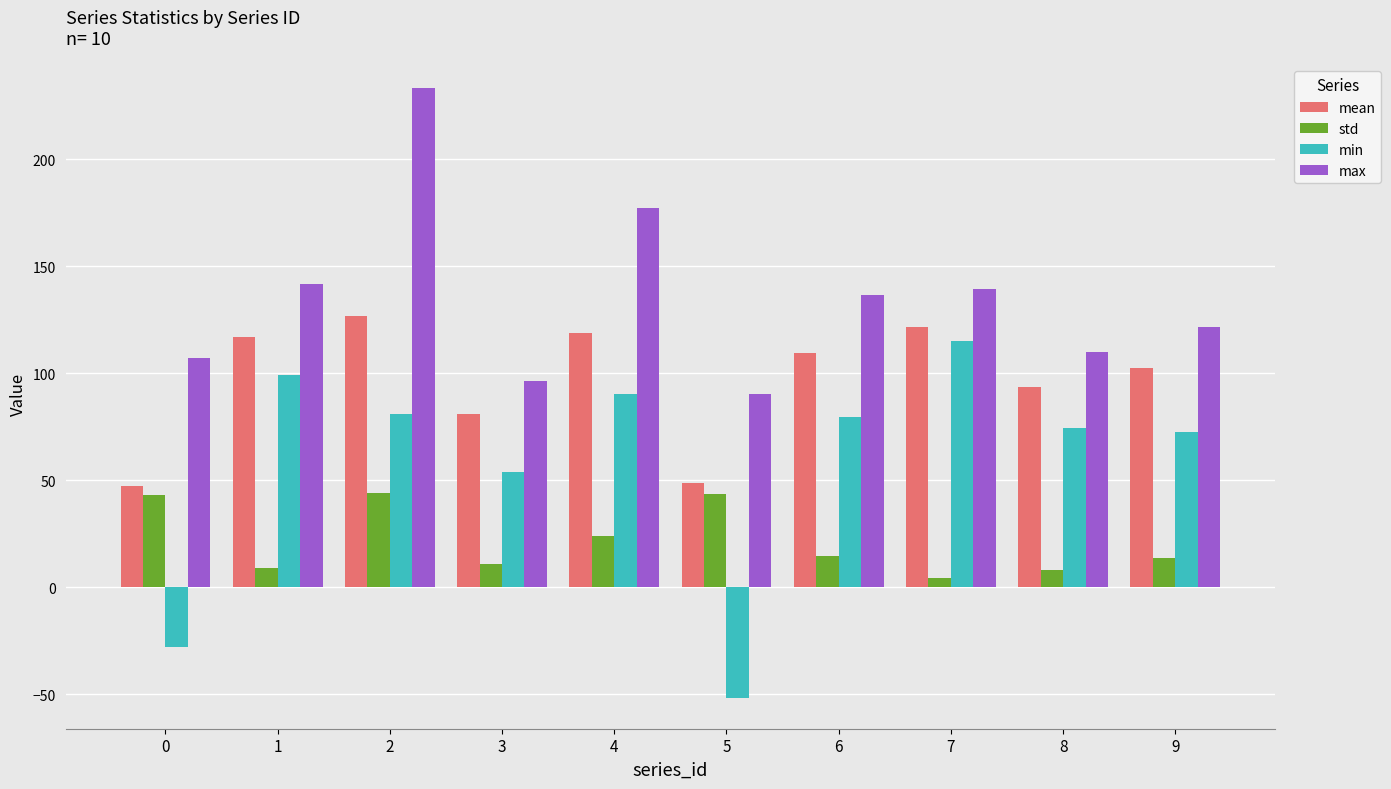

What is the difference between the maximum and second lowest values in the min series?

143.1